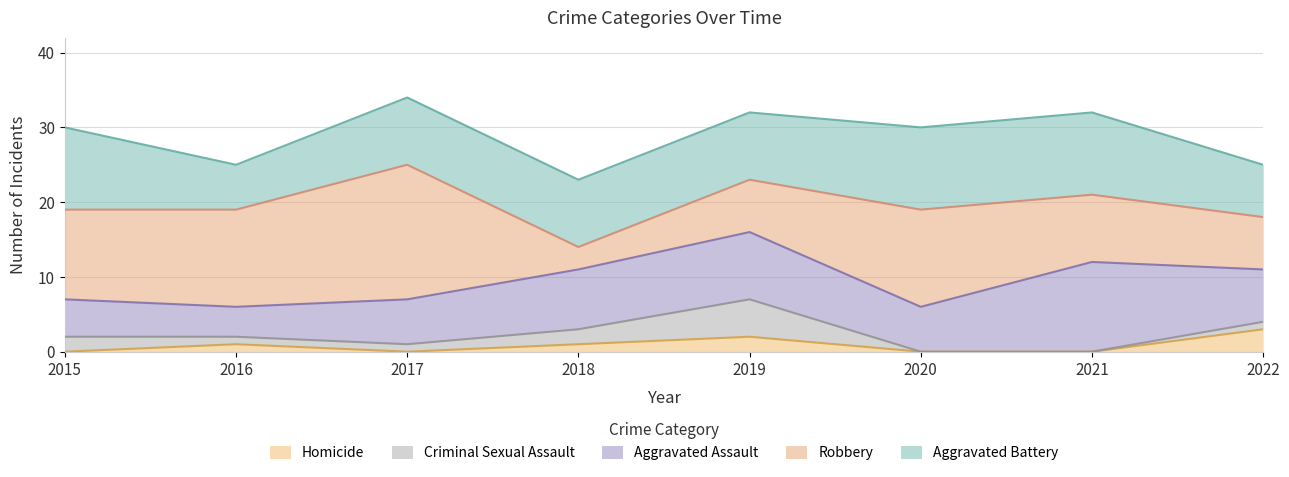

The value of Criminal Sexual Assault at 2016 is 1. True or false?

True